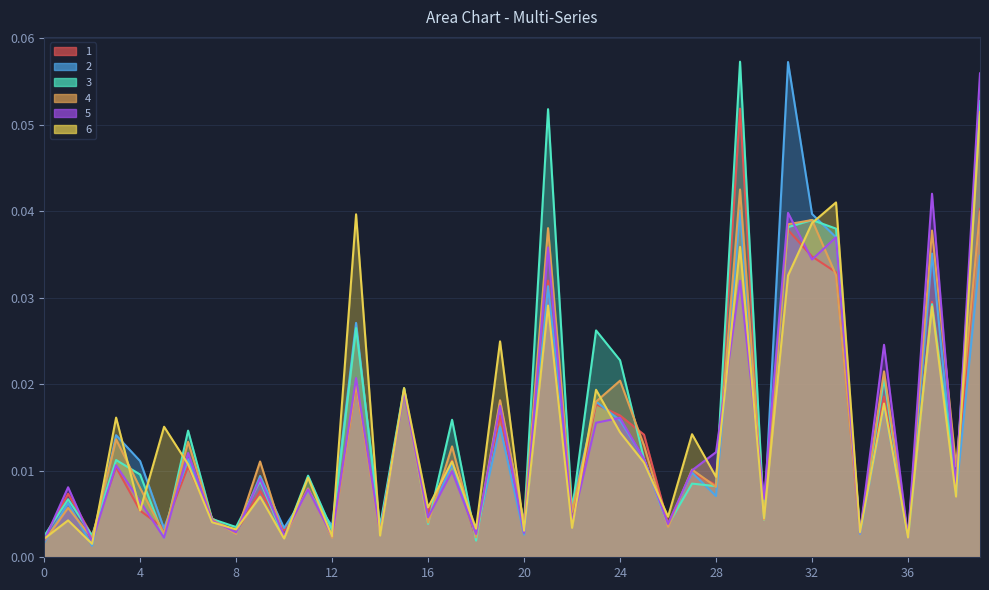

At how many categories does at least one series exceed 0?

40